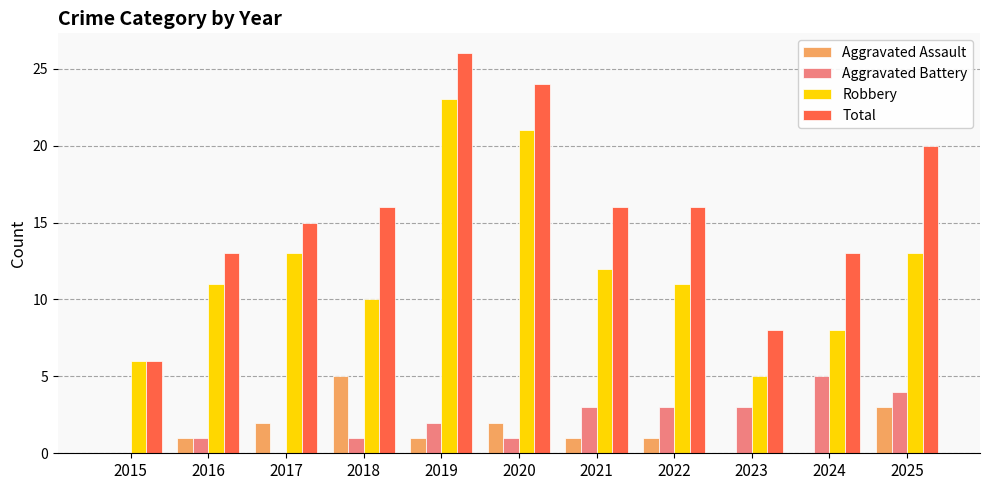

Which series has the largest total across all categories?

Total